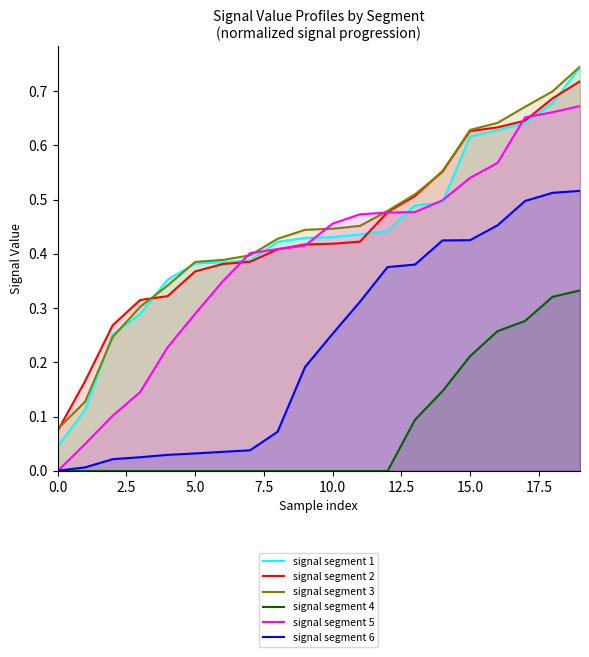

What is the total value across all series at 0.0?

0.2